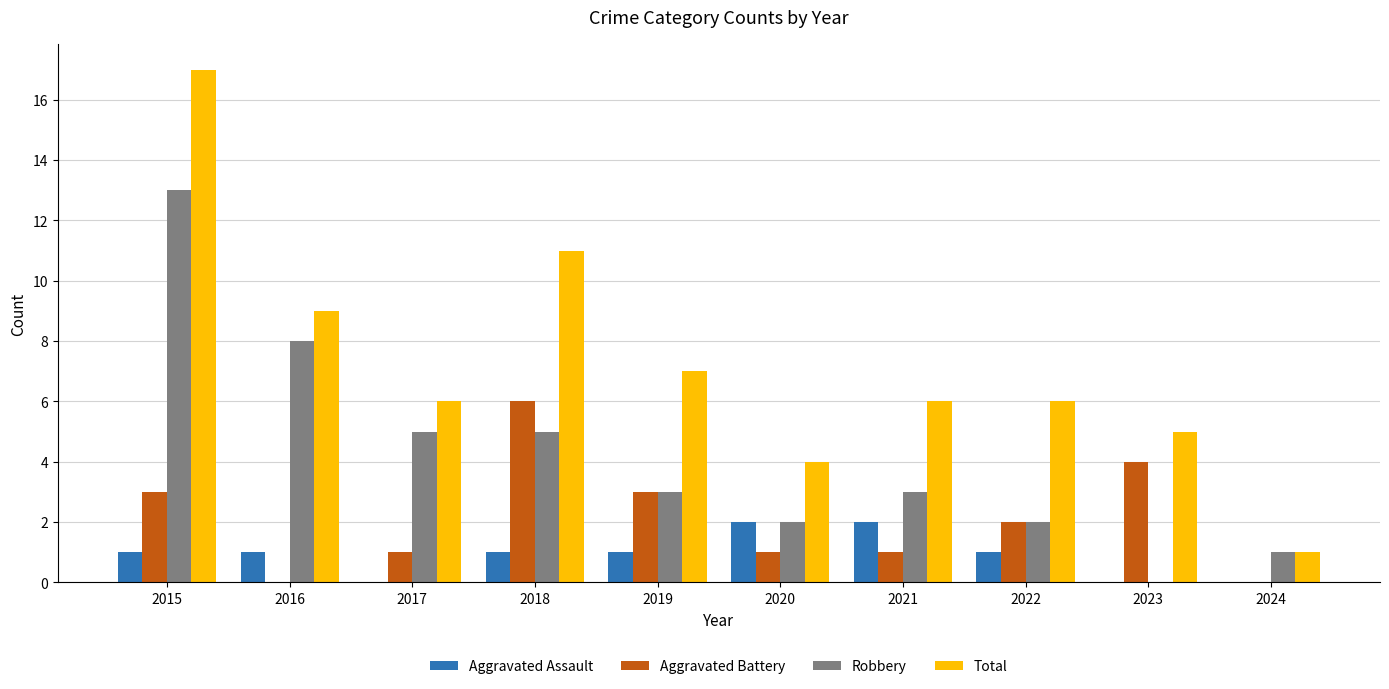

Are the bars grouped side by side (vs. stacked)?

Yes